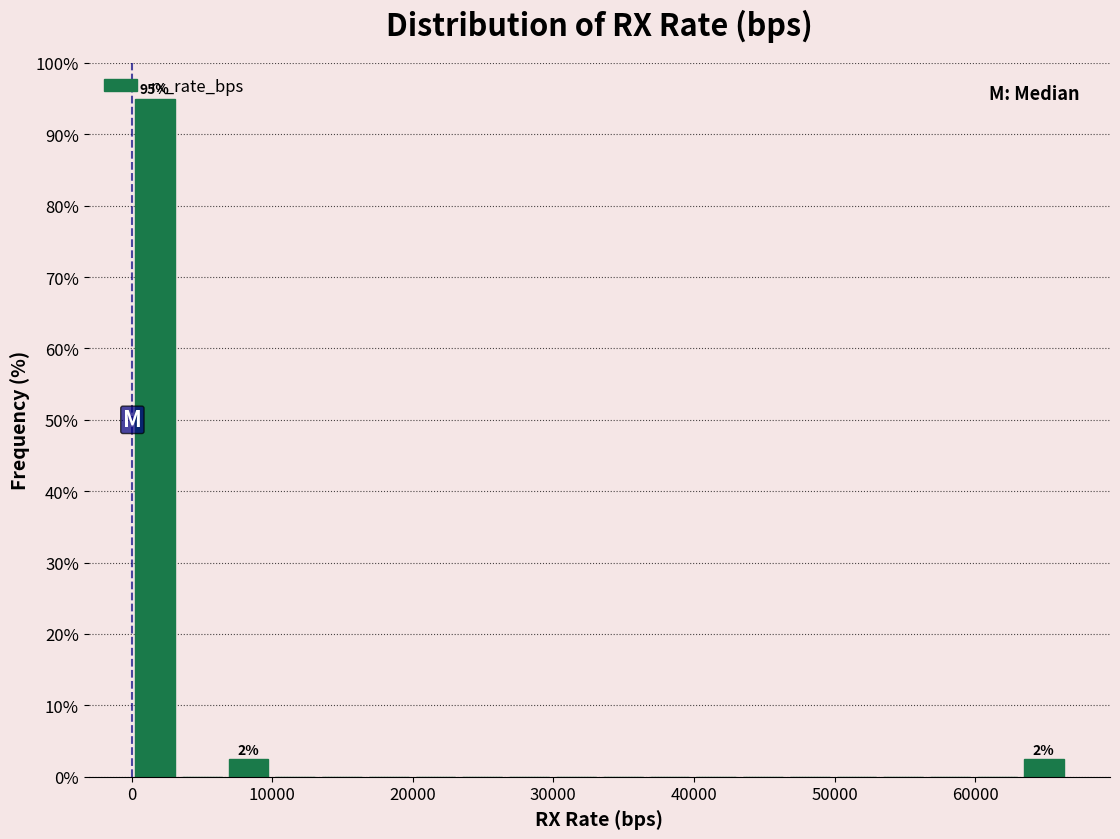

Around what value on the x-axis is the tallest bar? Give the approximate position of its centre, as read against the axis.

2000